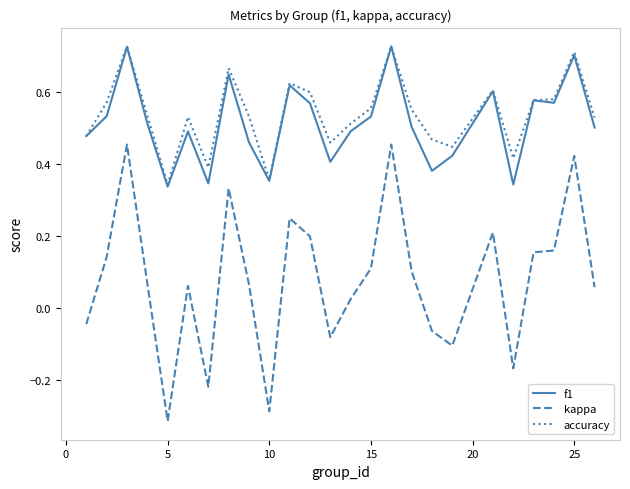

What is the difference between the maximum and minimum values in the kappa series?

0.8